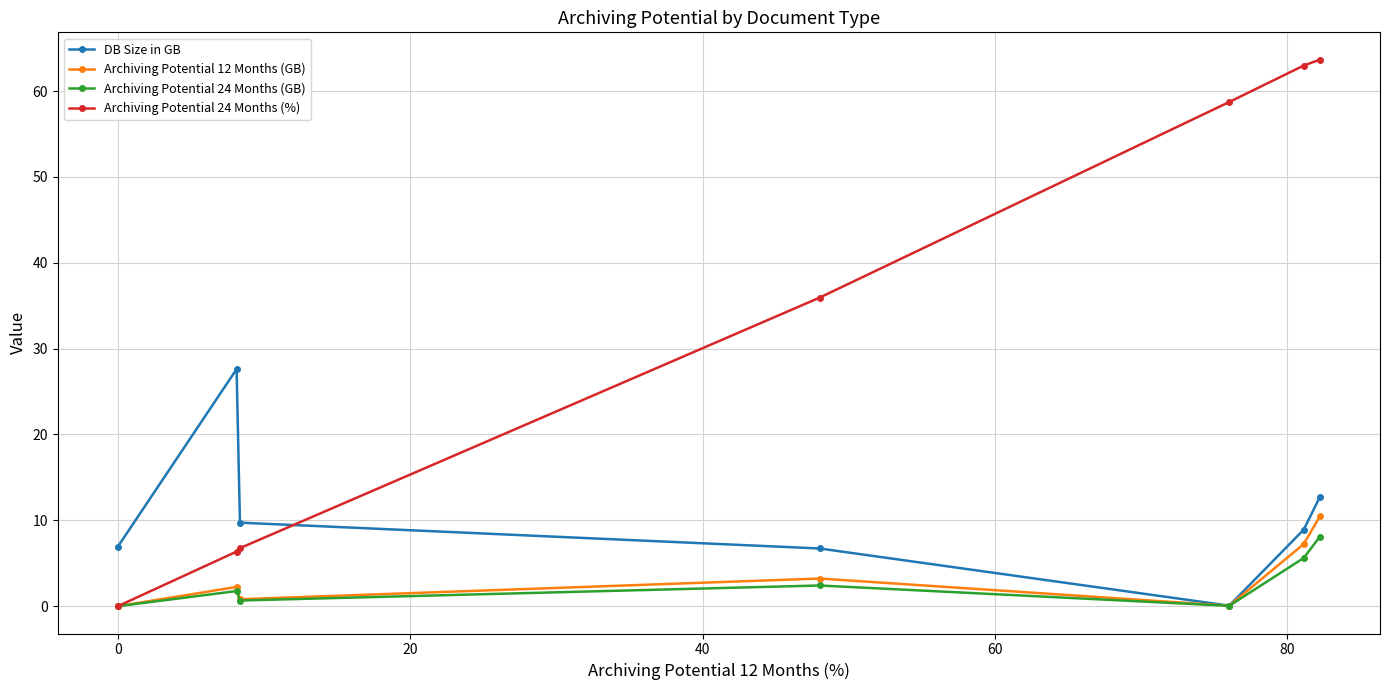

What is the difference between the second highest and minimum values in the Archiving Potential 24 Months (%) series?

63.0